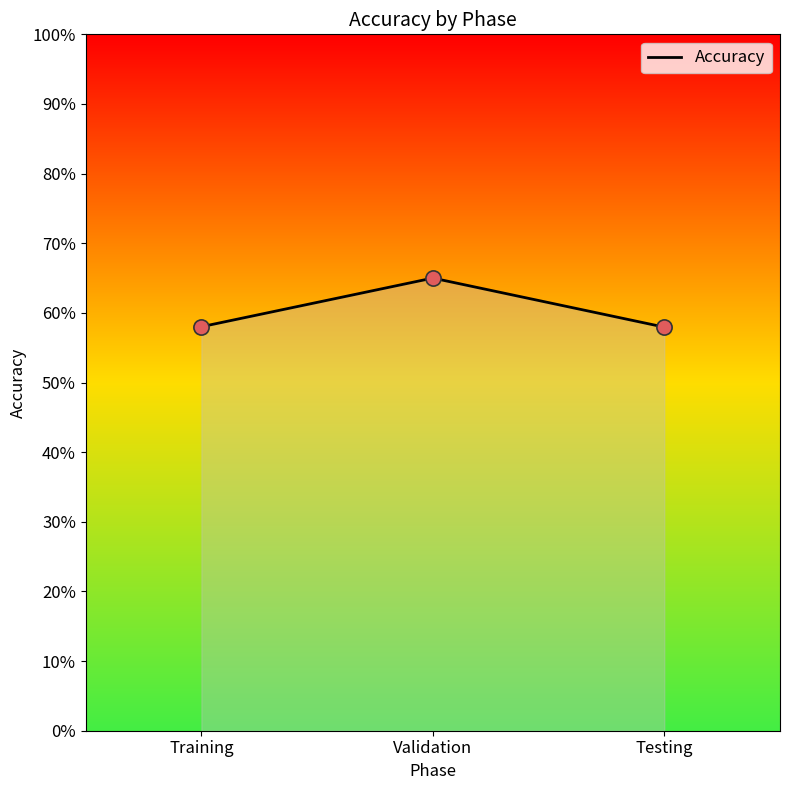

Which has a higher value, Training or Validation?

Validation